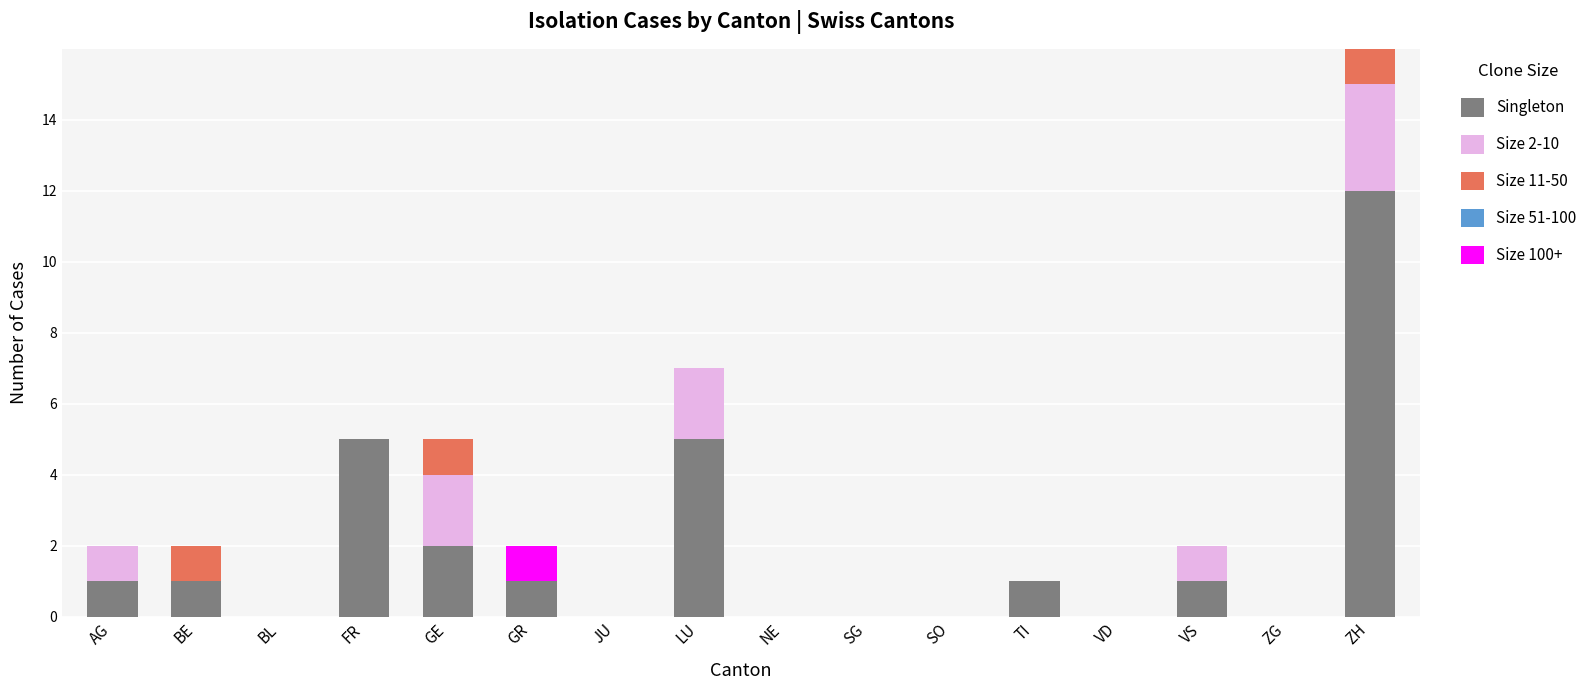

Are the bars horizontal?

No